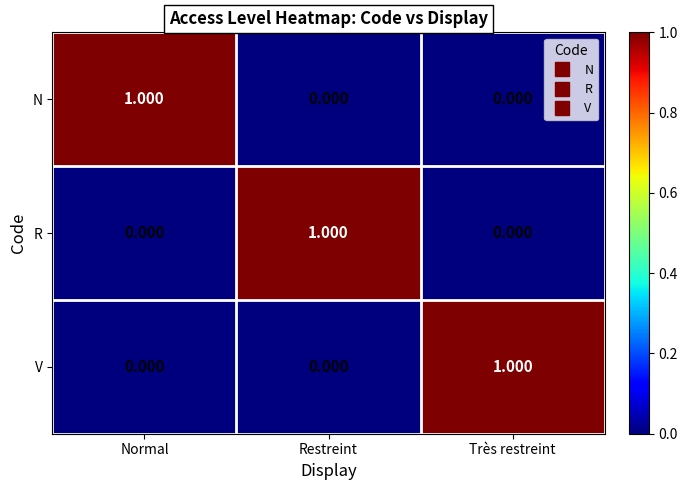

Which category has the highest value in the N series?

Normal